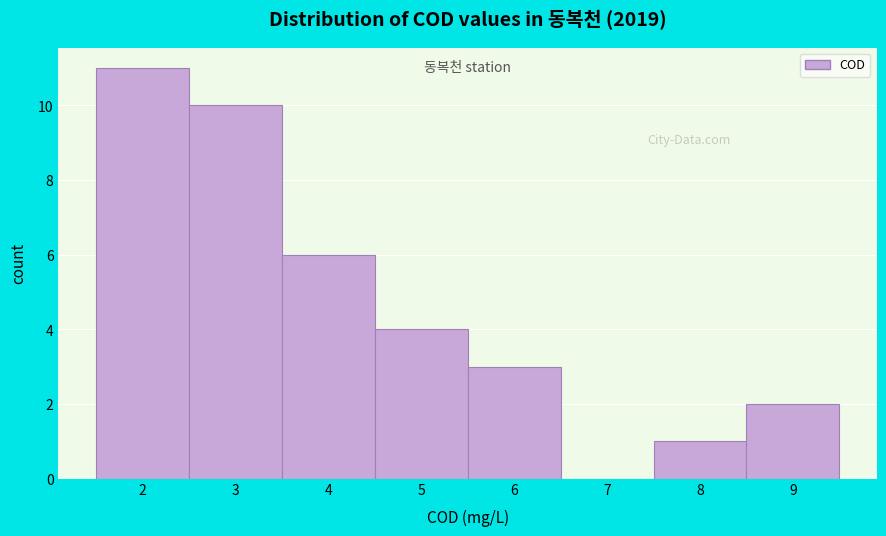

Reading left to right, transcribe this chart: for each bar, give the range it covers on the x-axis and its height. The values are not printed on the chart, so give them approximately, as read against the axis.

1.5 to 2.5: 11
2.5 to 3.5: 10
3.5 to 4.5: 6
4.5 to 5.5: 4
5.5 to 6.5: 3
6.5 to 7.5: 0
7.5 to 8.5: 1
8.5 to 9.5: 2